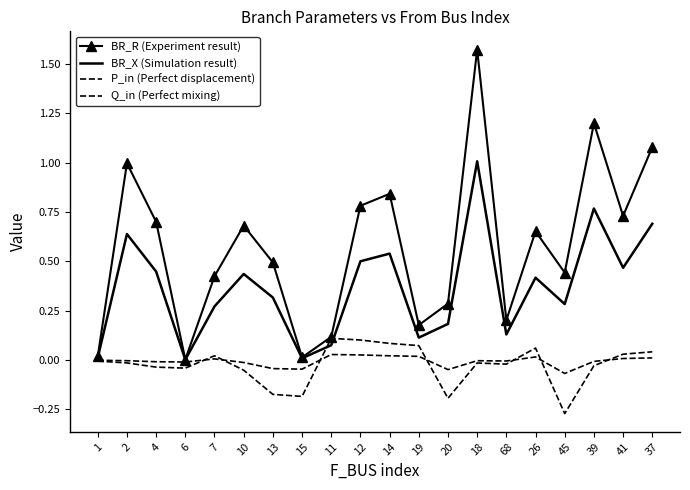

The BR_X (Simulation result) series shows 0.0 at 15. True or false?

False